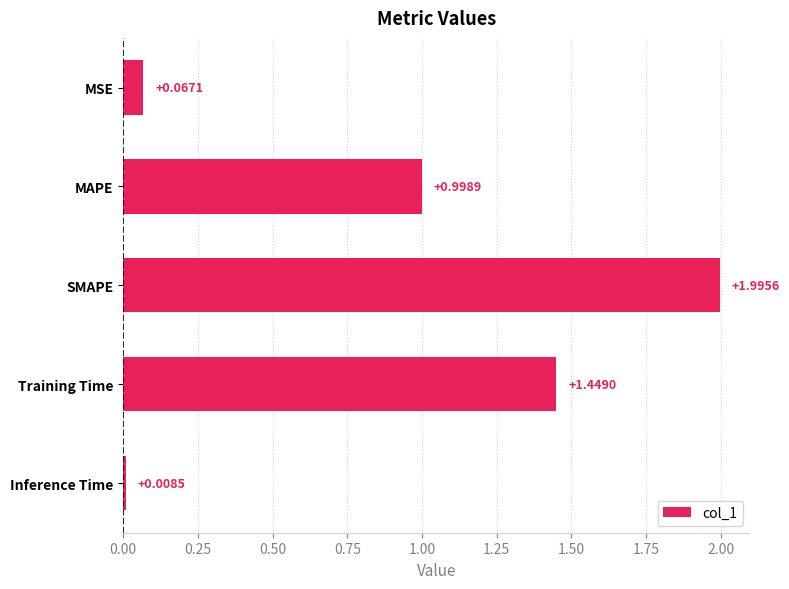

Does the chart contain stacked bars?

No